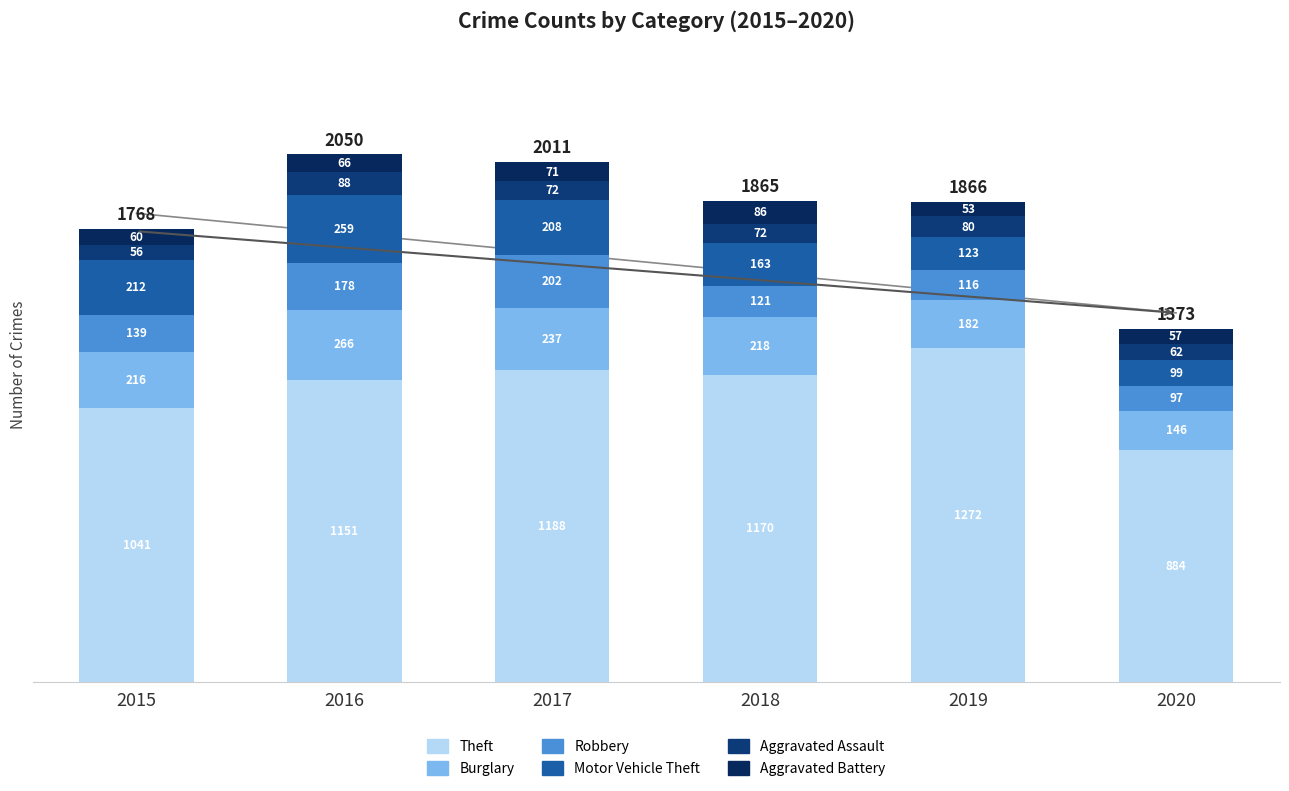

Count the number of categories in the chart.

6